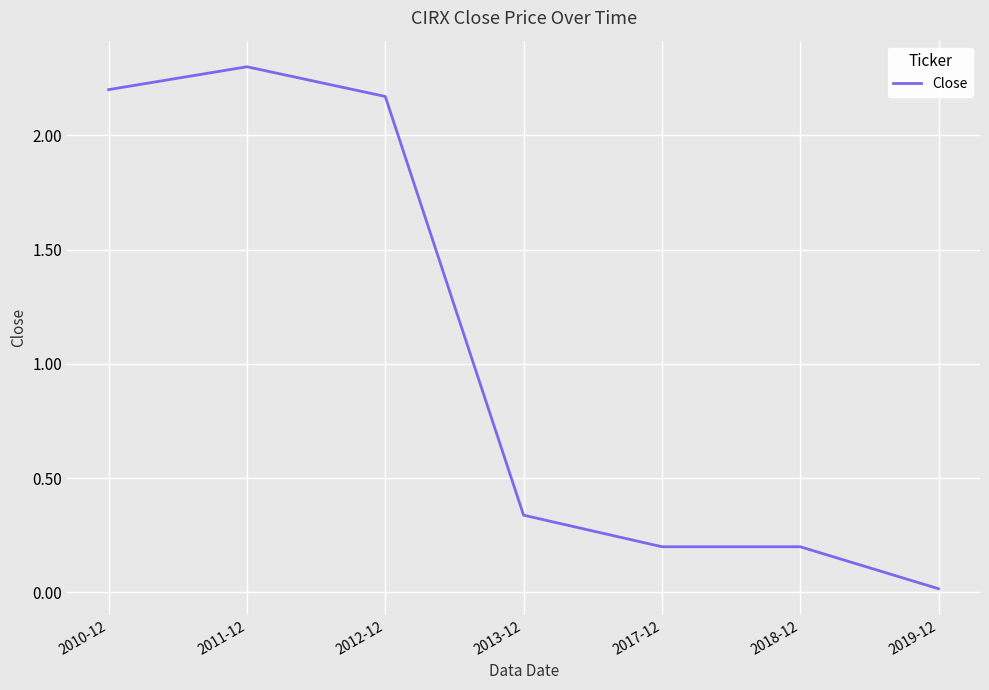

What is the difference between the maximum and minimum values?

2.3